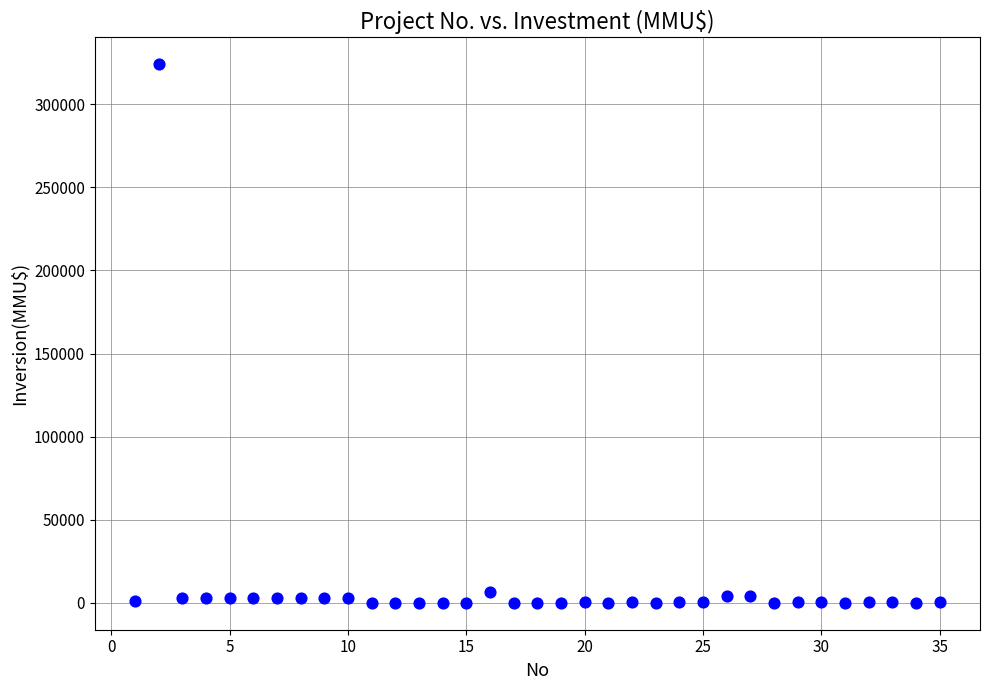

What is the range of X values (max minus min)?

34